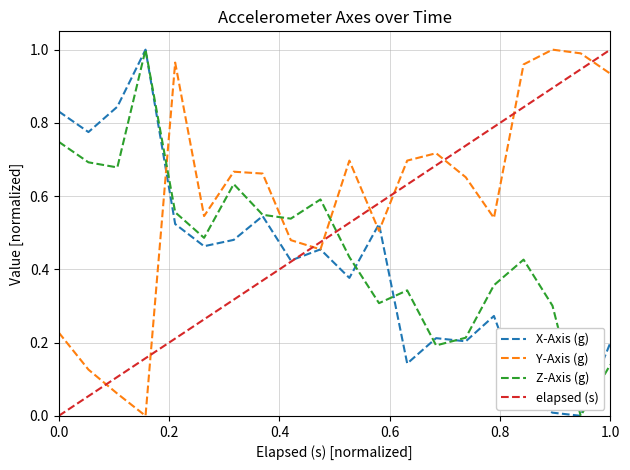

Which series has the largest total across all categories?

Y-Axis (g)